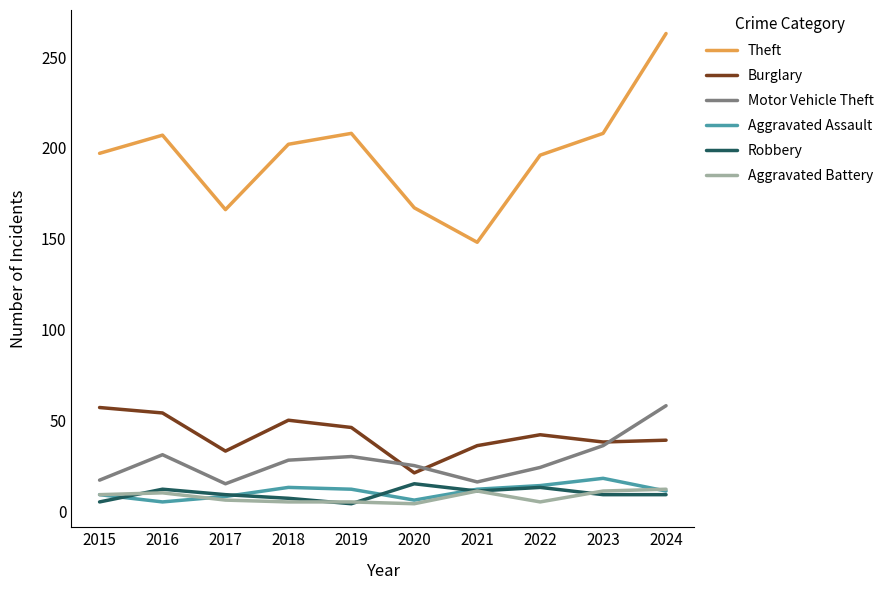

Is the value of Aggravated Battery at 2020 greater than the value of Aggravated Assault at 2021?

No